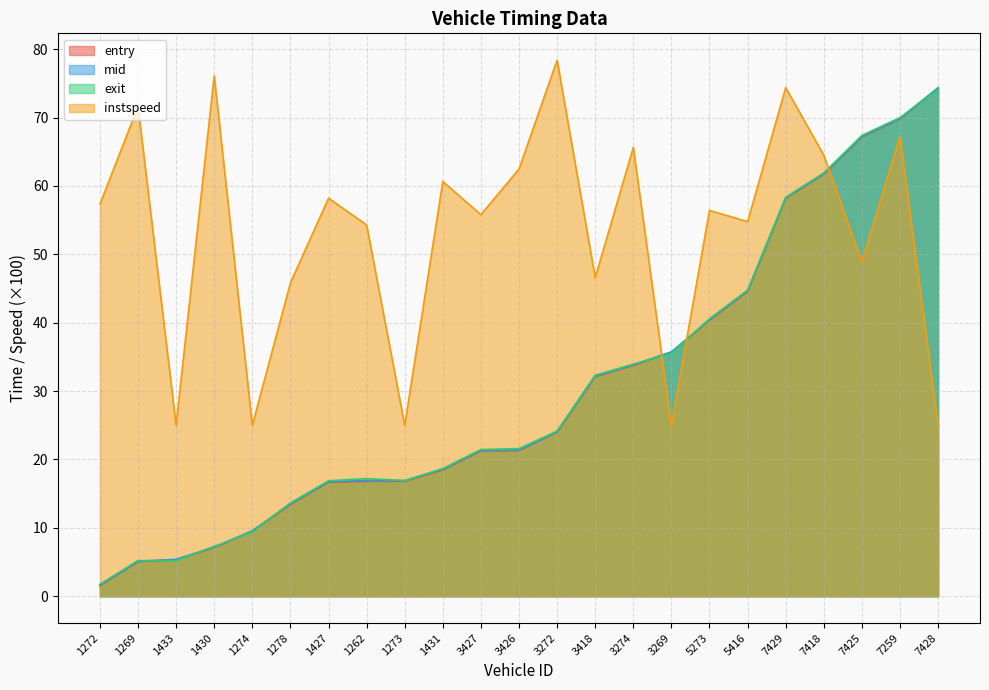

At how many categories does at least one series exceed 58?

12